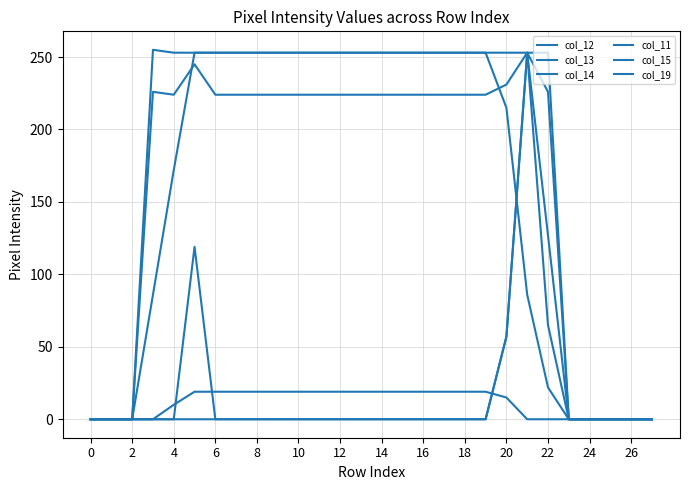

At which category does col_15 reach its first local peak?

10